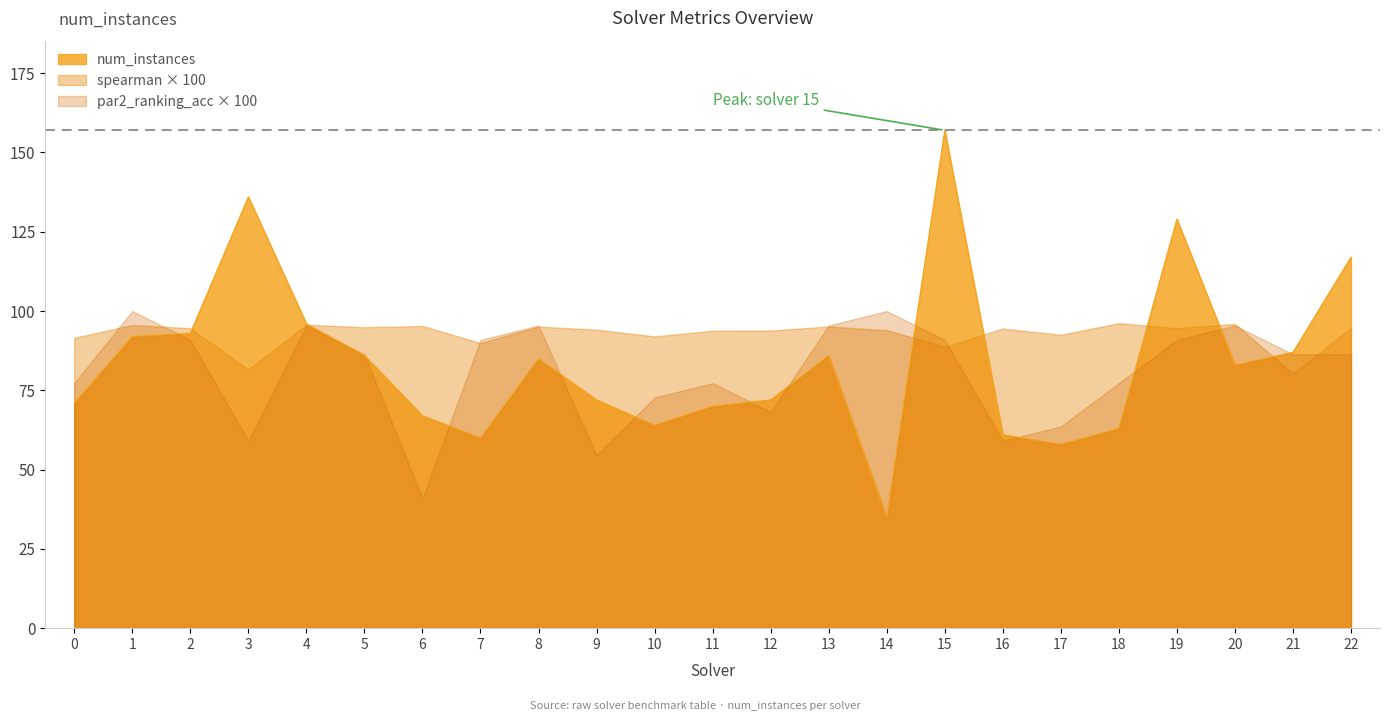

Which series has the widest spread of values?

num_instances